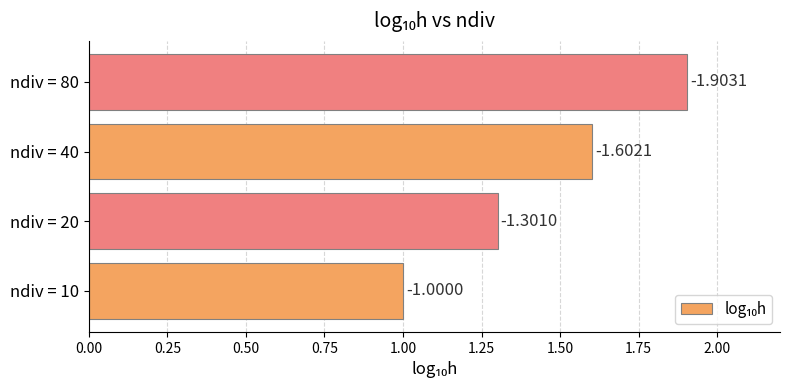

Are the bars grouped side by side (vs. stacked)?

No